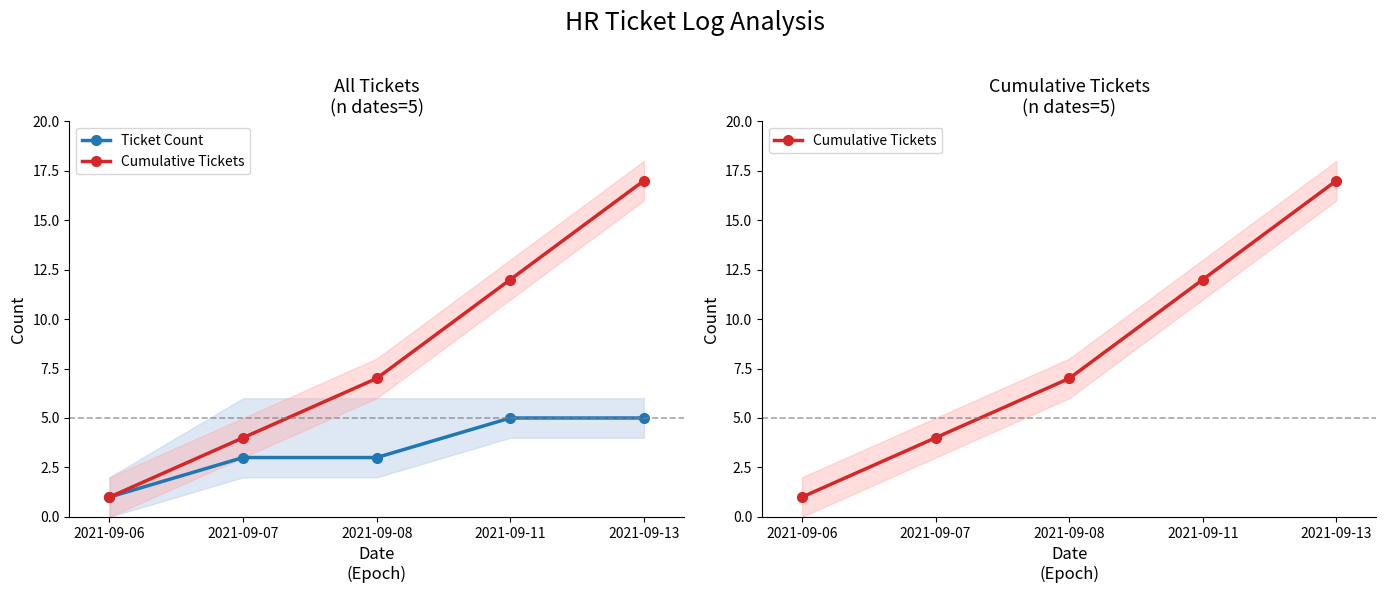

What is the smallest value displayed?

1